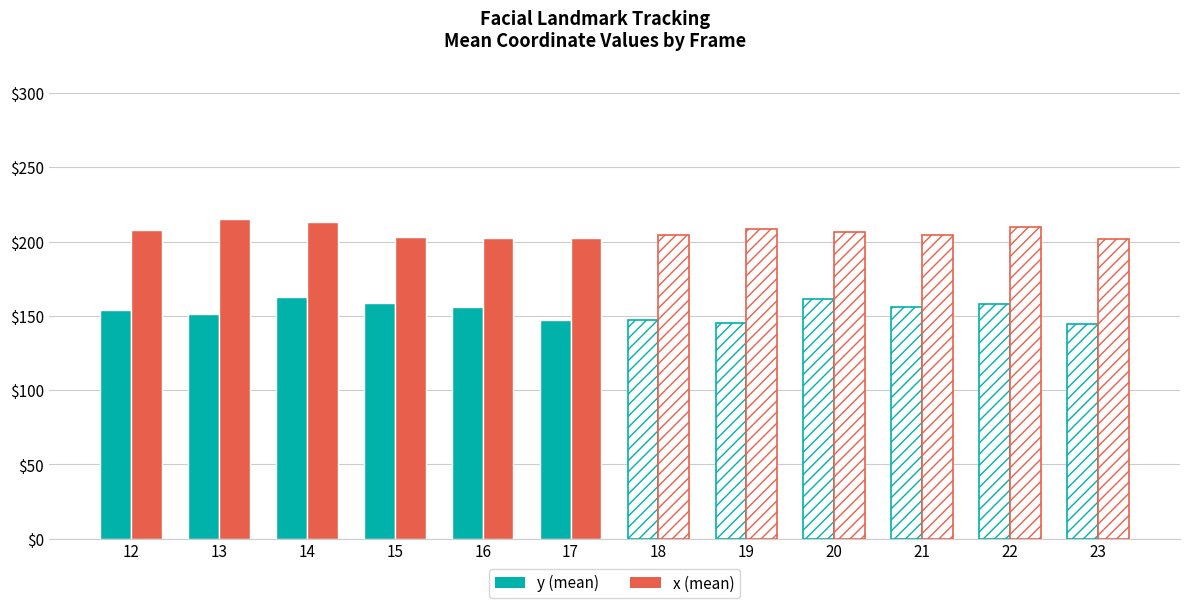

Which has a higher value, 12 or 14?

14